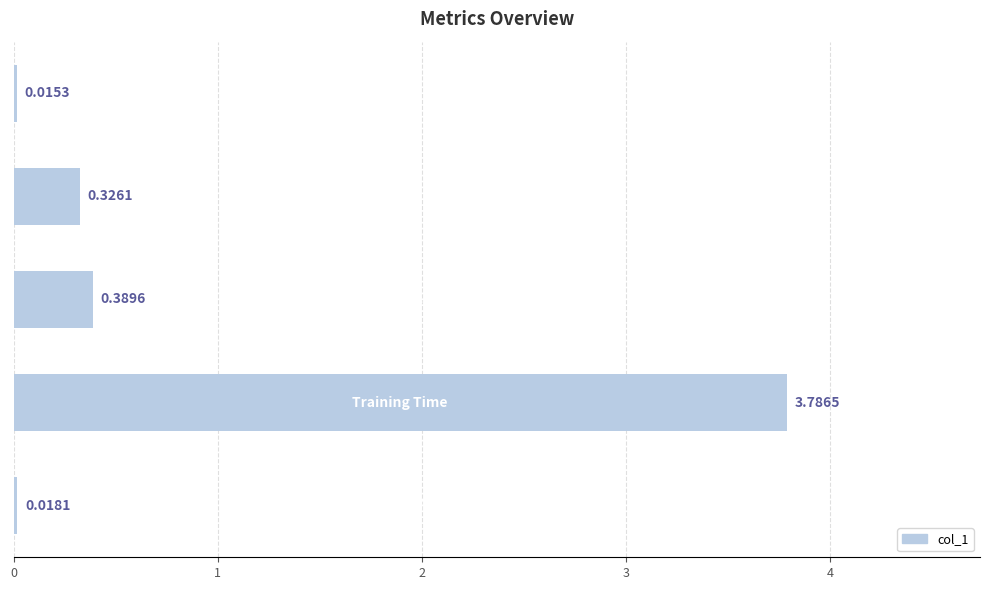

What is the sum of all values?

4.5